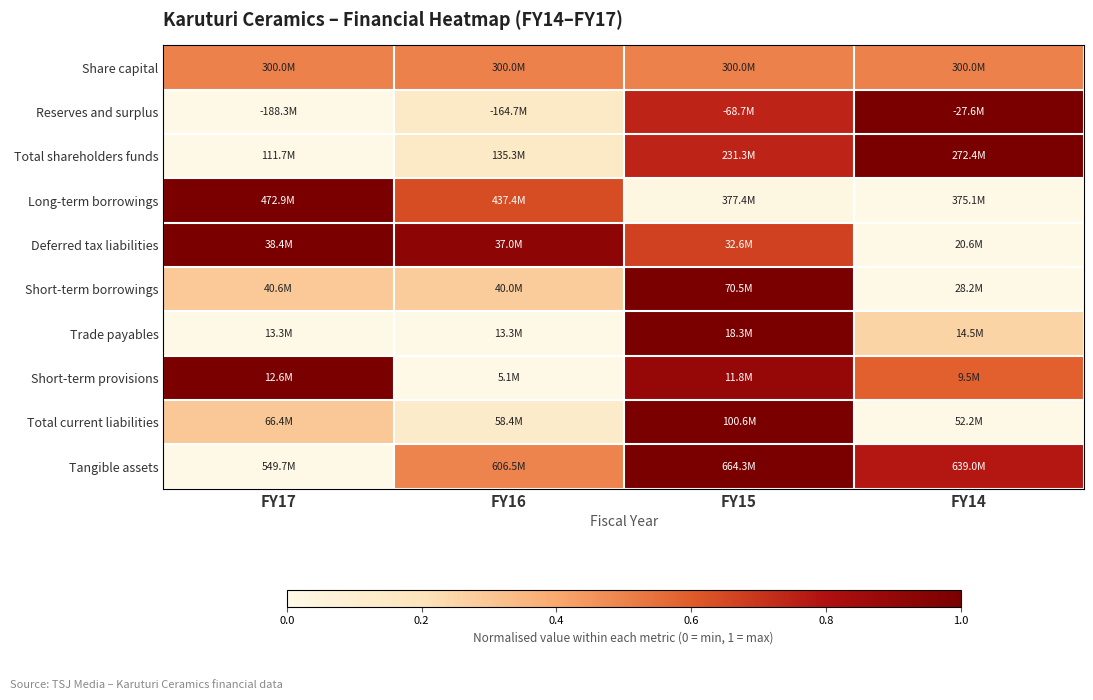

What is the maximum value shown in the chart?

1.0